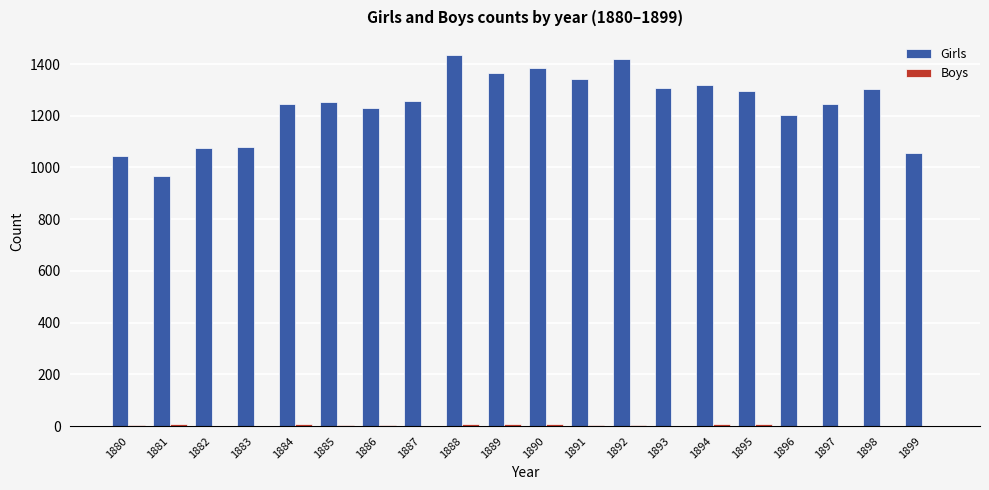

True or false: Girls has a value of 931 at 1888.

False